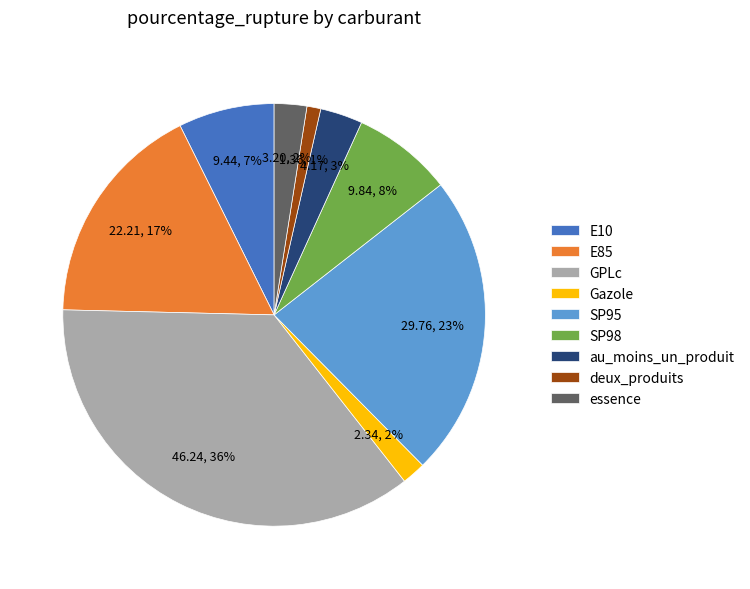

Which has a higher value, essence or GPLc?

GPLc